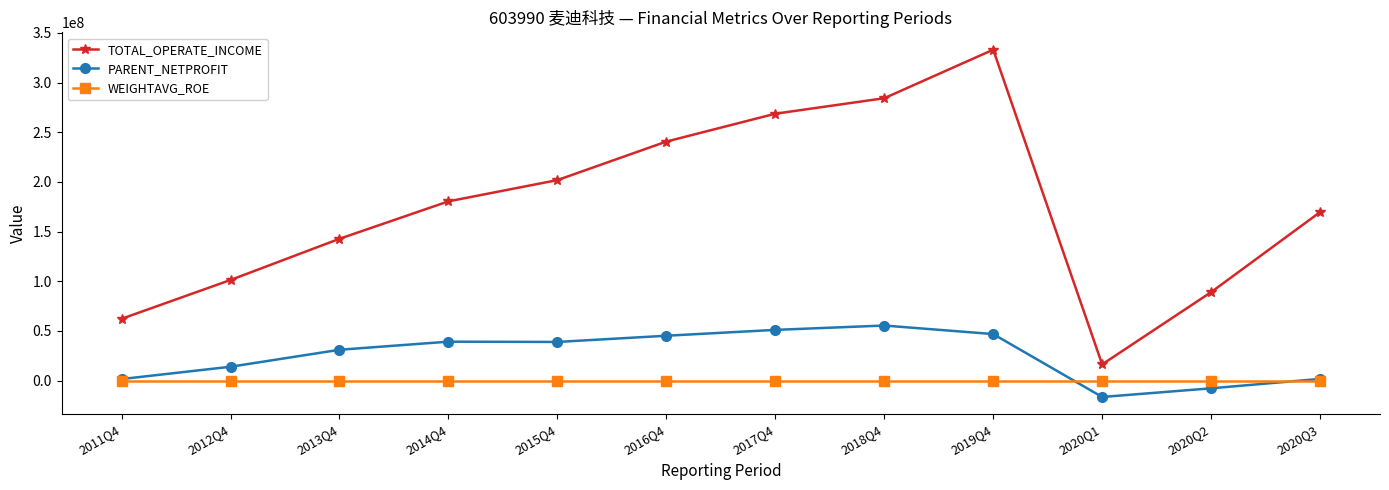

How many interior local valleys does the TOTAL_OPERATE_INCOME series have?

1